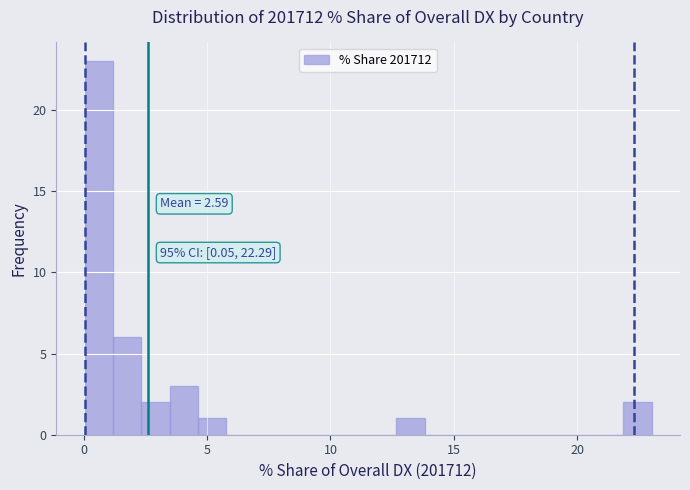

Around what value on the x-axis is the tallest bar? Give the approximate position of its centre, as read against the axis.

0.5